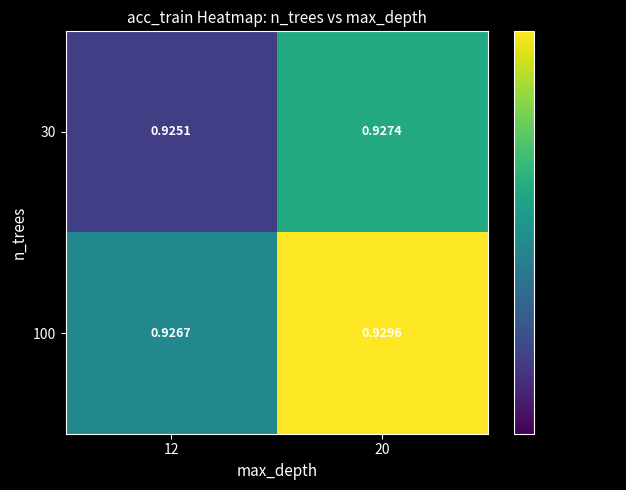

Is the value of 100 at 12 greater than the value of 30 at 12?

Yes